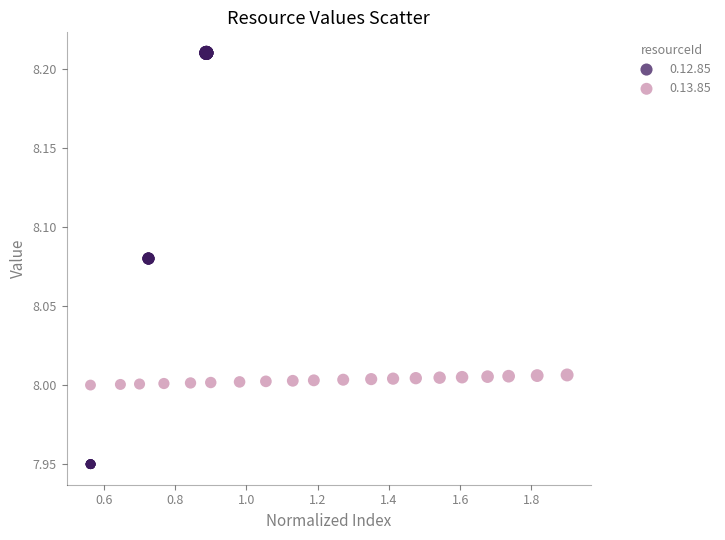

Which series reaches the maximum Y coordinate?

0.12.85